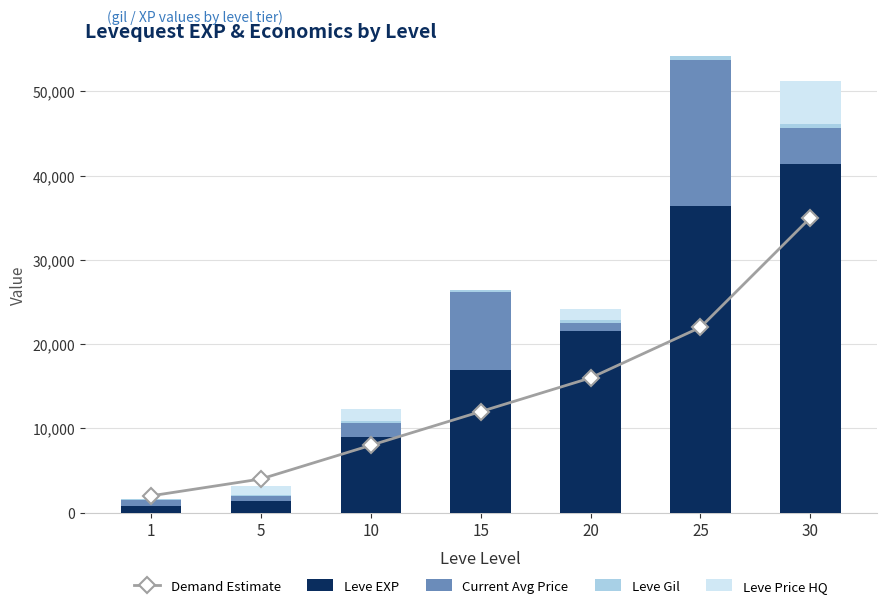

The Demand Estimate series shows 10559 at 10. True or false?

False